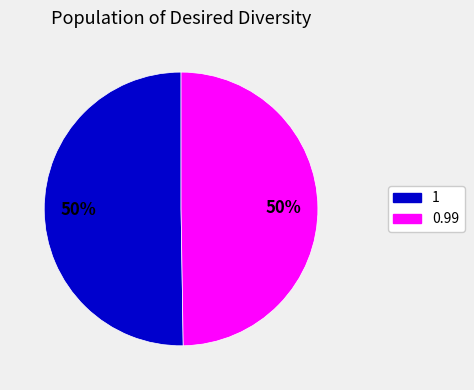

Is it true that 1 is 56% of the pie?

False